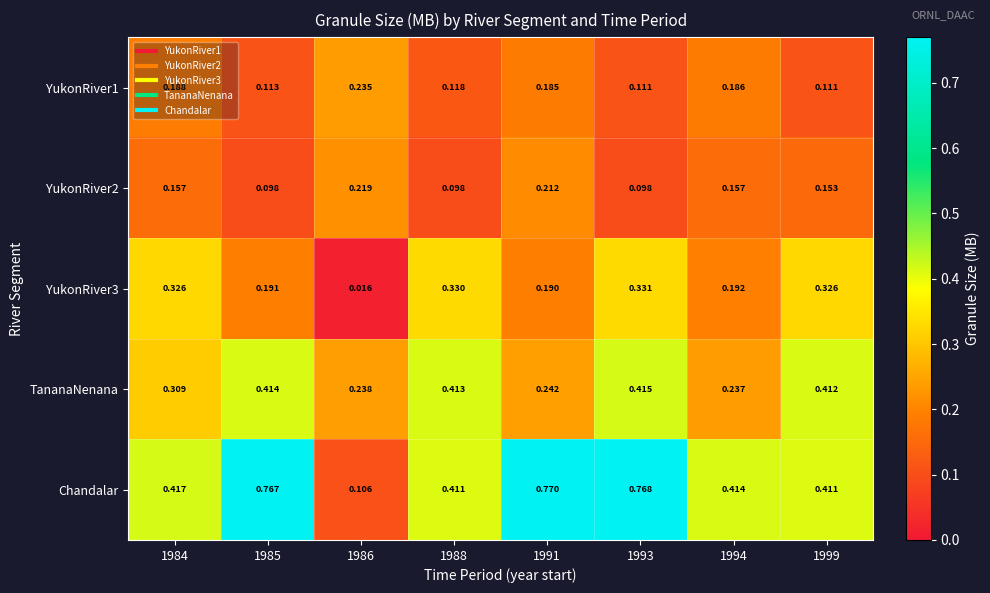

Which series has the largest total across all categories?

Chandalar